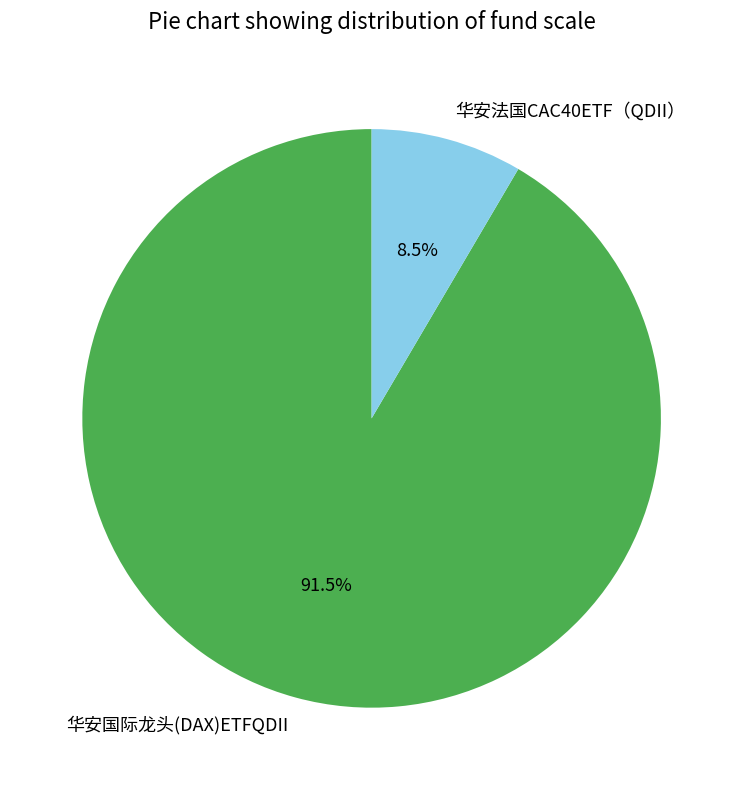

How many segments does this pie chart have?

2